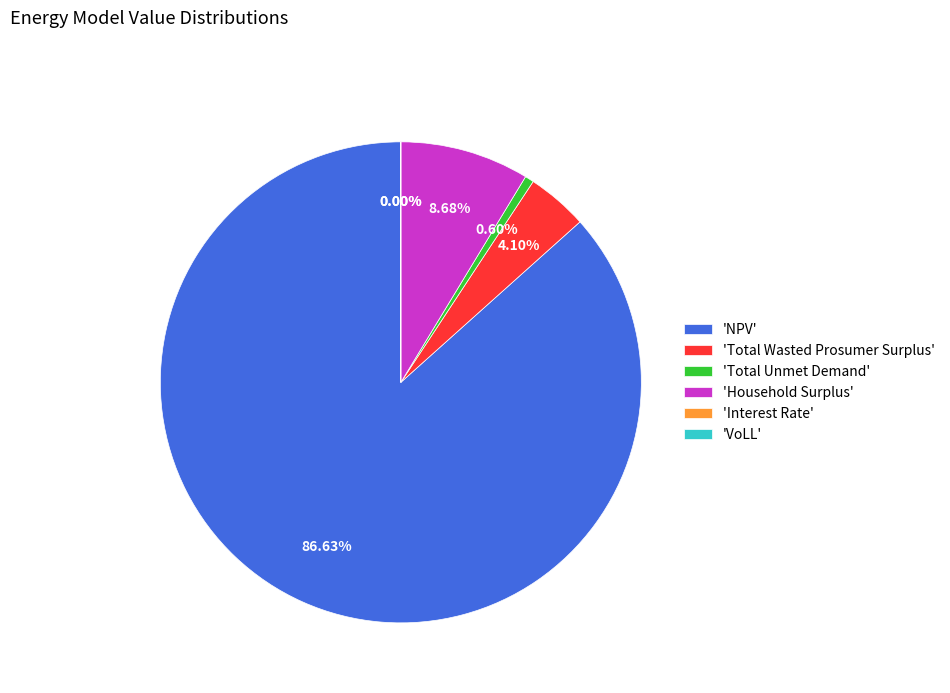

Does NPV represent more than half of the total?

Yes